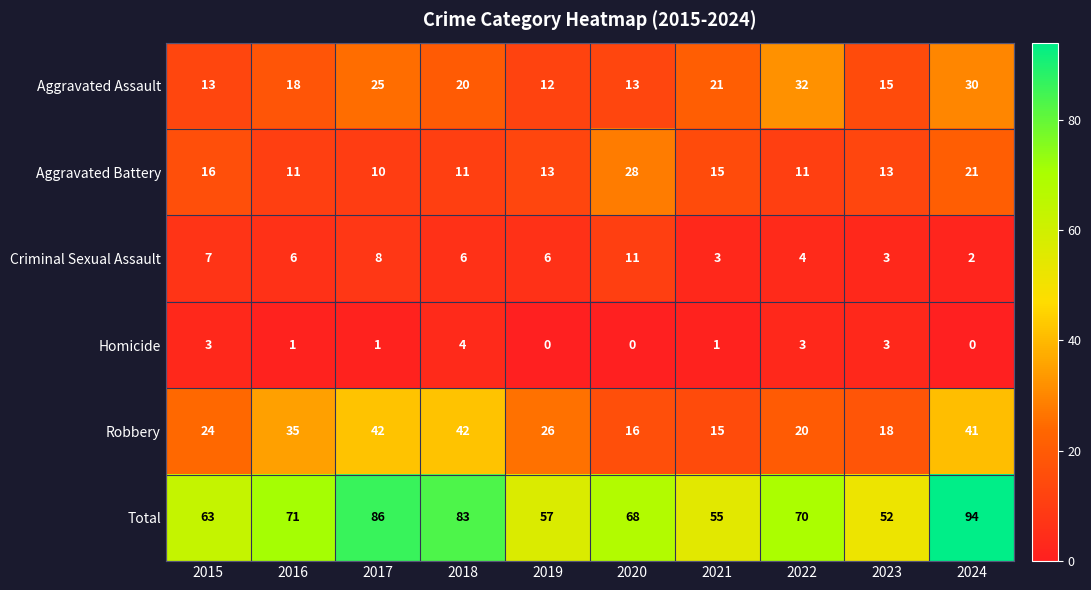

Where does the Total series first go above 70?

2016